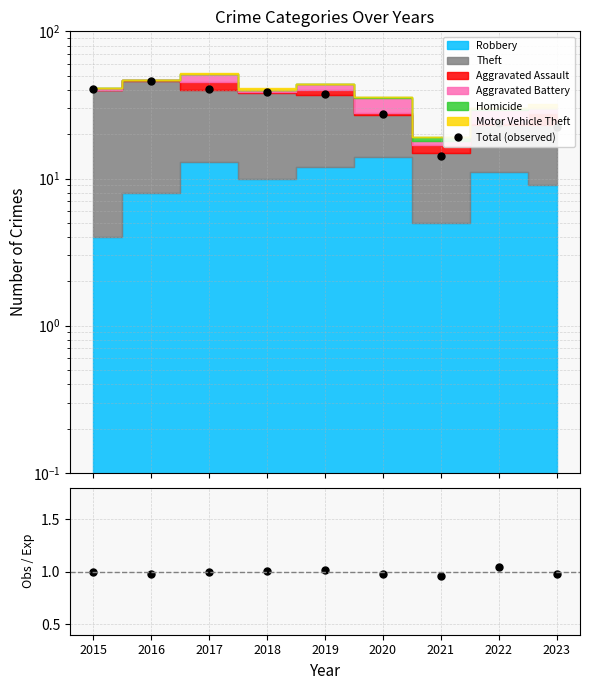

True or false: Observed/Expected has more than 0 points higher than both neighbors.

True